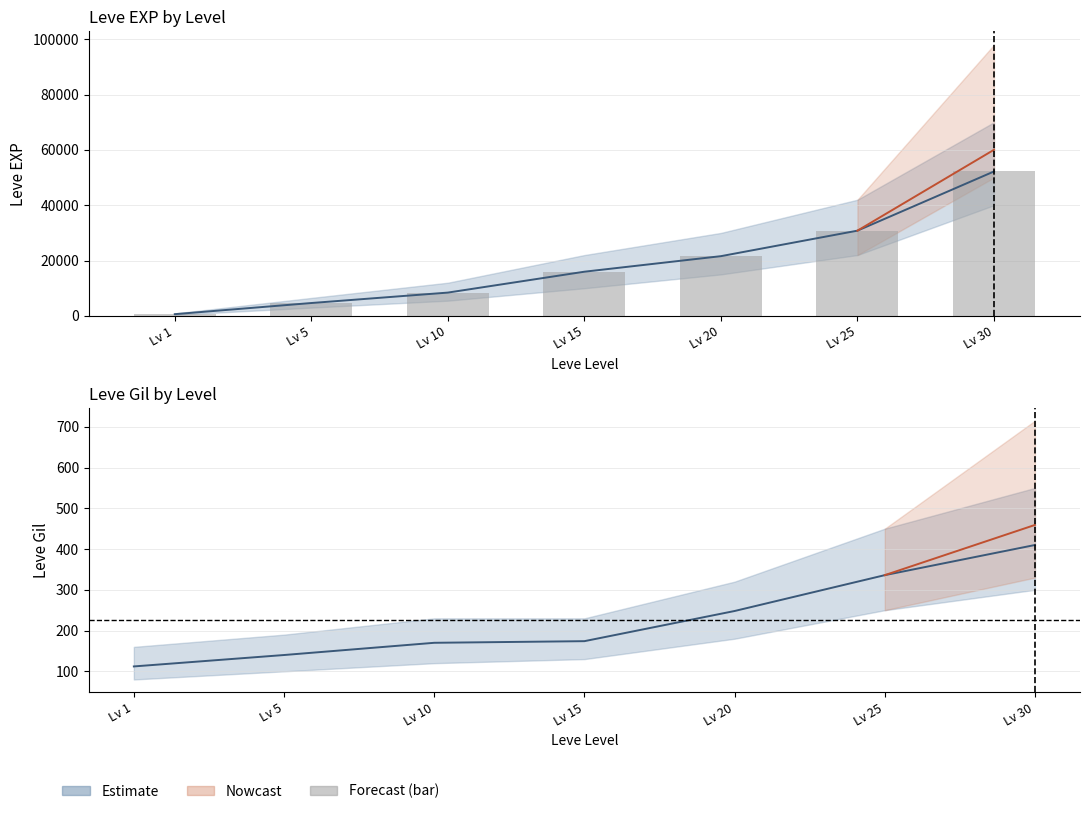

What is the approximate value at Lv 10?

8430